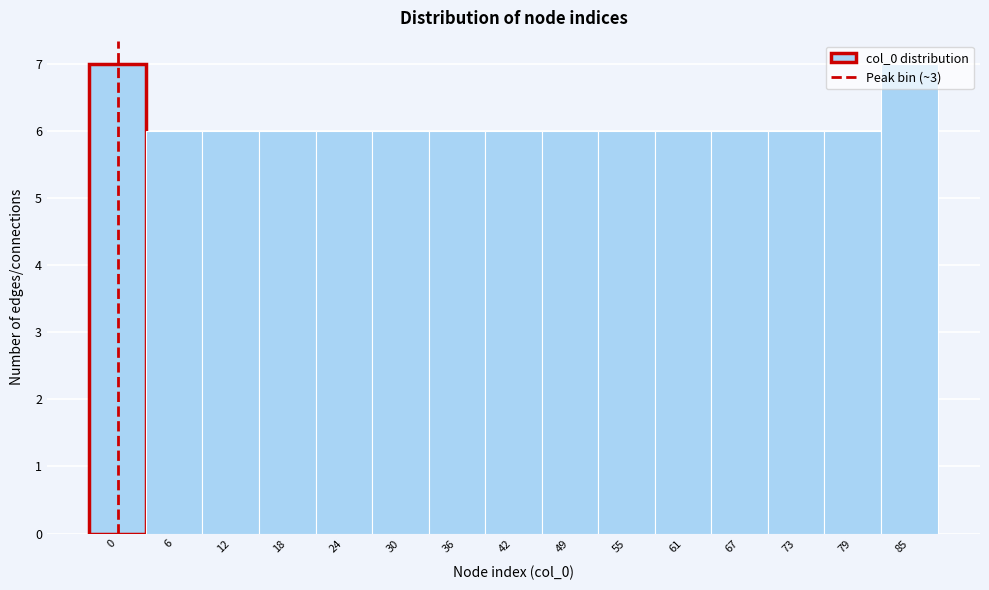

Read the value at 18.

6